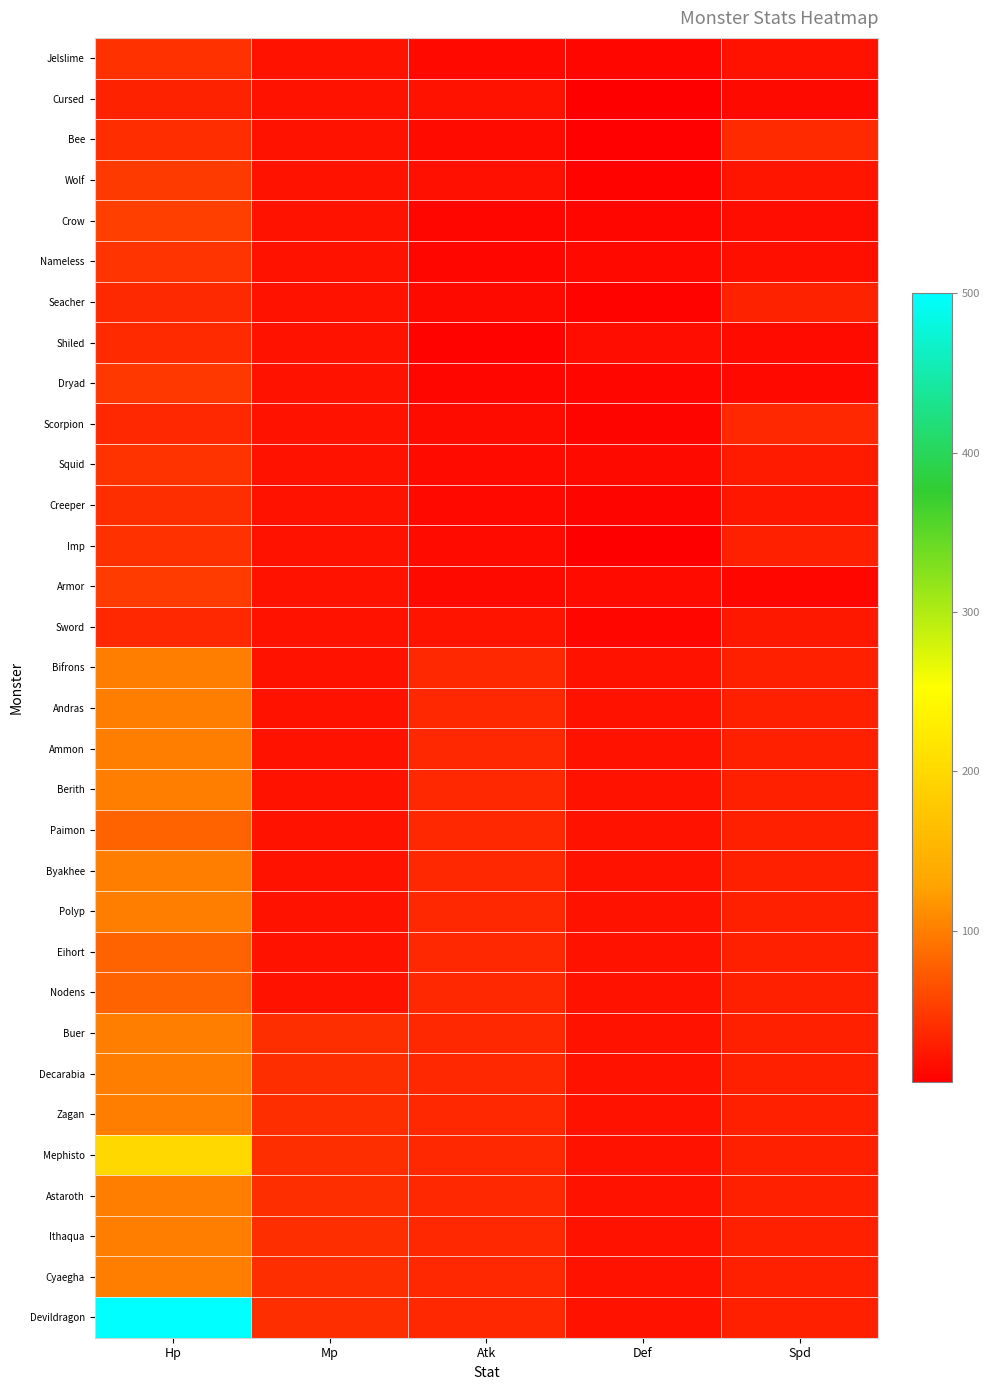

Which series has the widest spread of values?

Devildragon